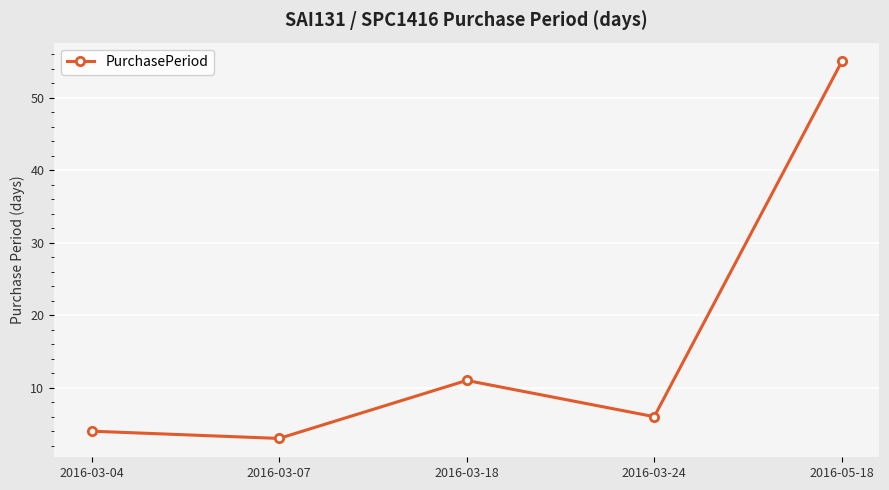

What is the difference between the second highest and minimum values?

8